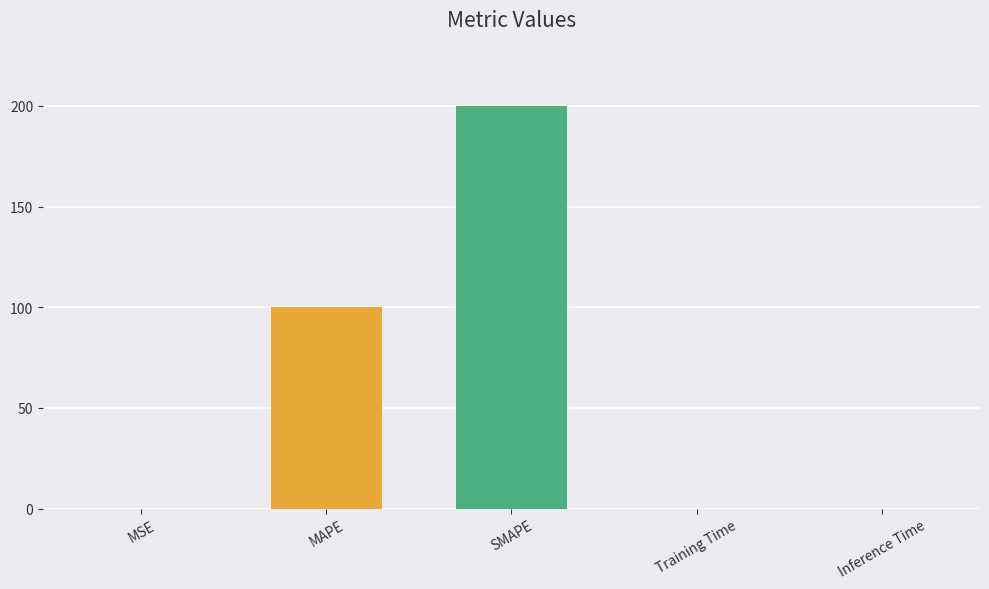

Which category has the highest value across all series?

SMAPE